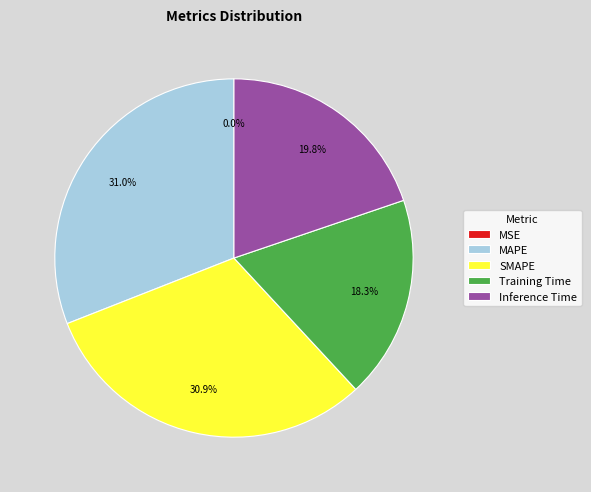

Is there any slice that represents more than half of the pie?

No